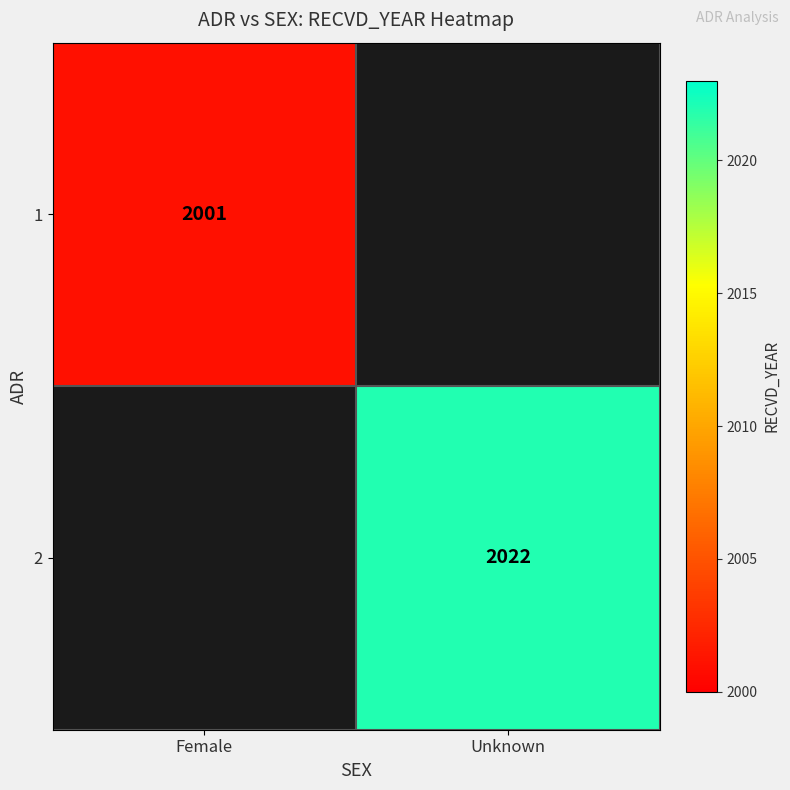

At how many categories does at least one series exceed 2002?

1